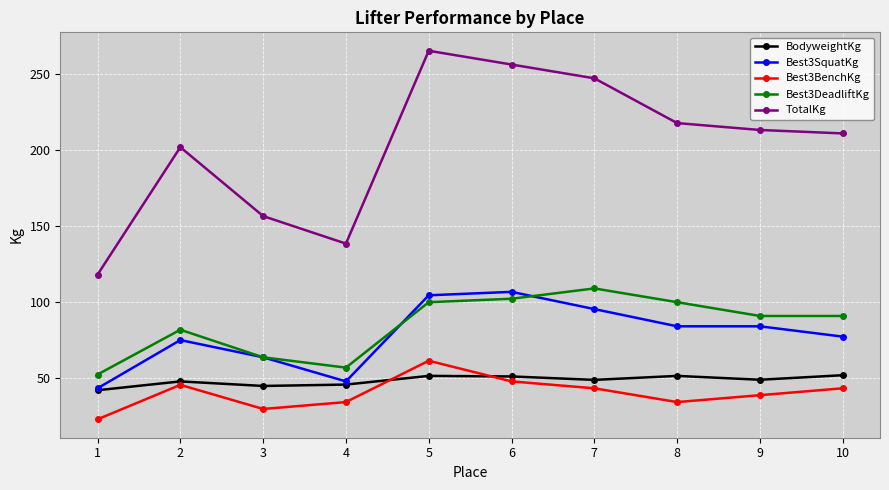

Rank the series at 6 from lowest to highest value.

Best3BenchKg, BodyweightKg, Best3DeadliftKg, Best3SquatKg, TotalKg